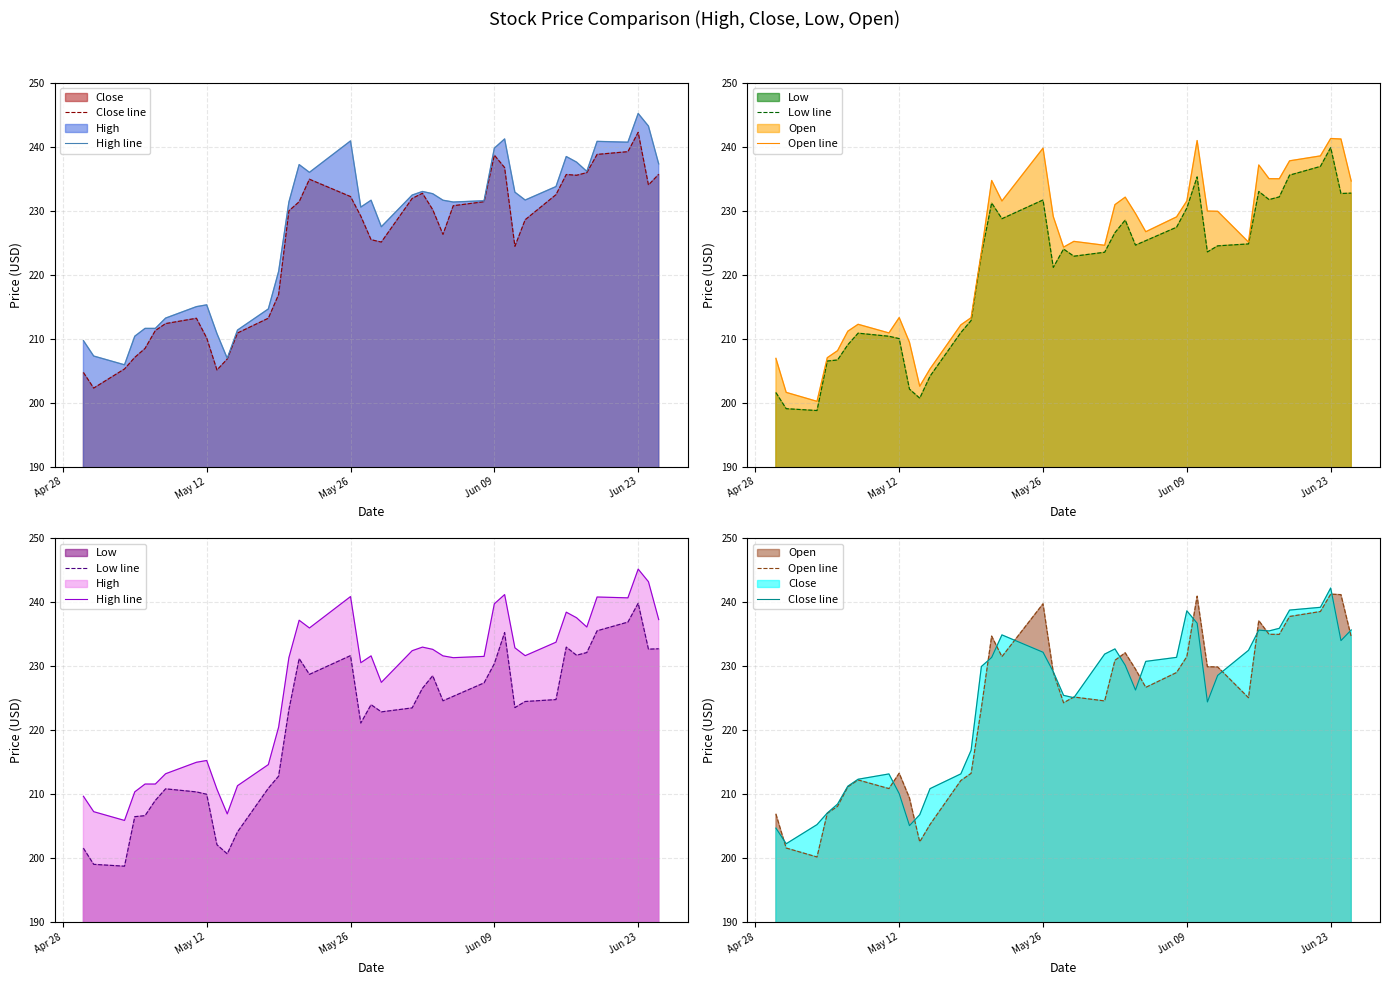

How many series are shown in this chart?

4